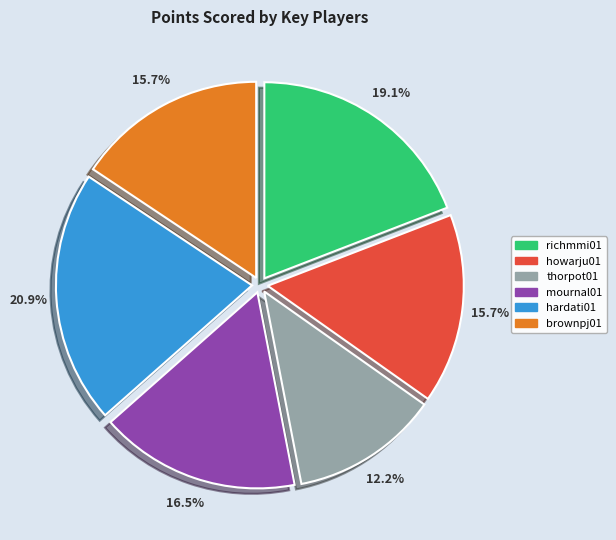

What percentage is the richmmi01 slice, to the nearest percent?

19%